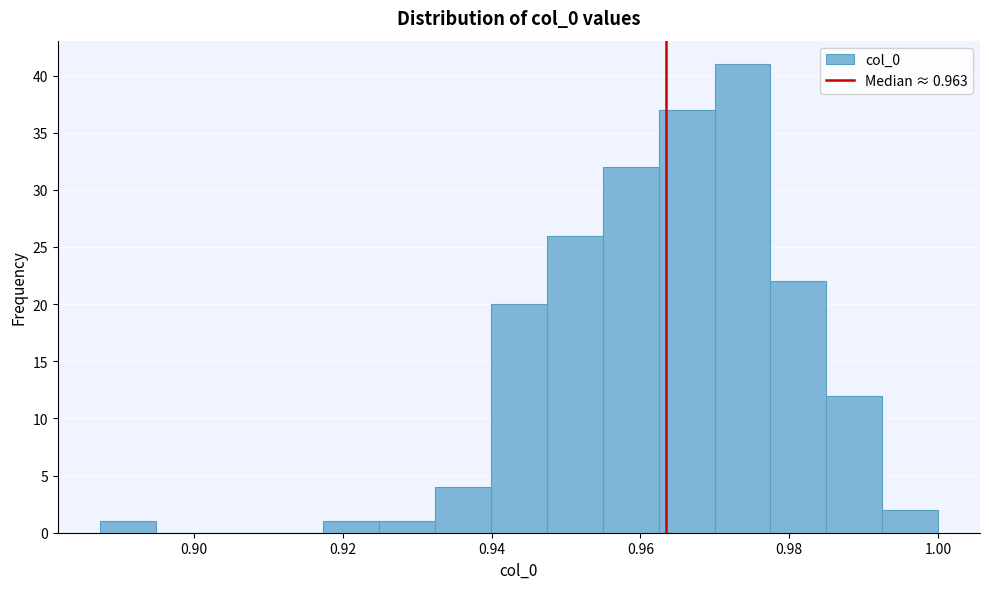

Read against the x-axis, roughly where is the centre of the tallest bar?

0.974